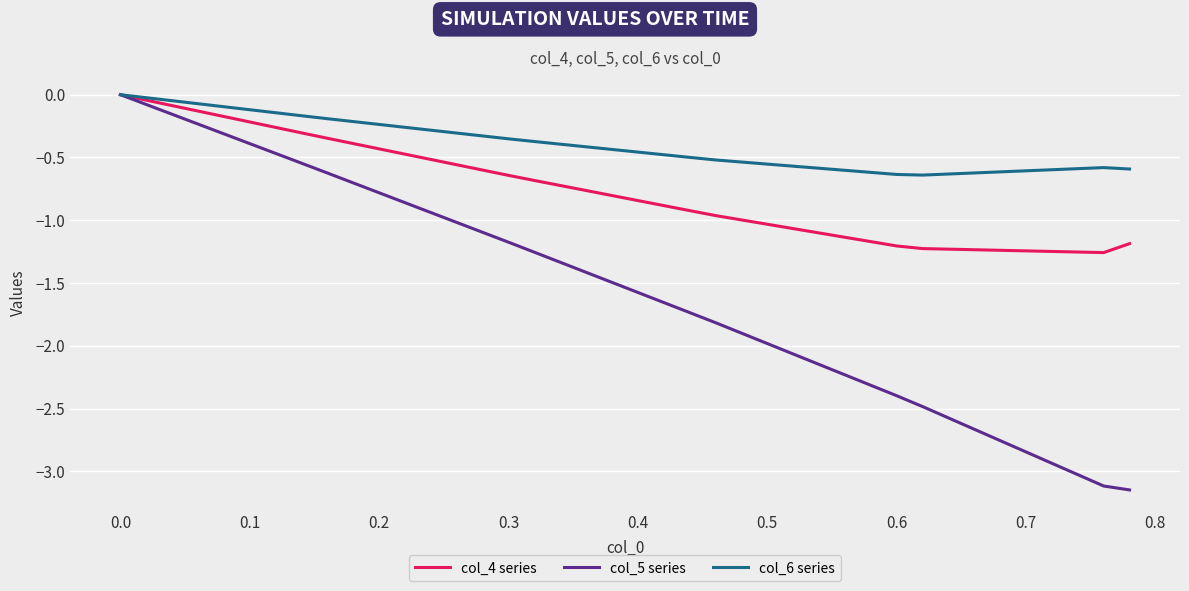

List the series in order of their overall mean, highest first.

col_6 series, col_4 series, col_5 series